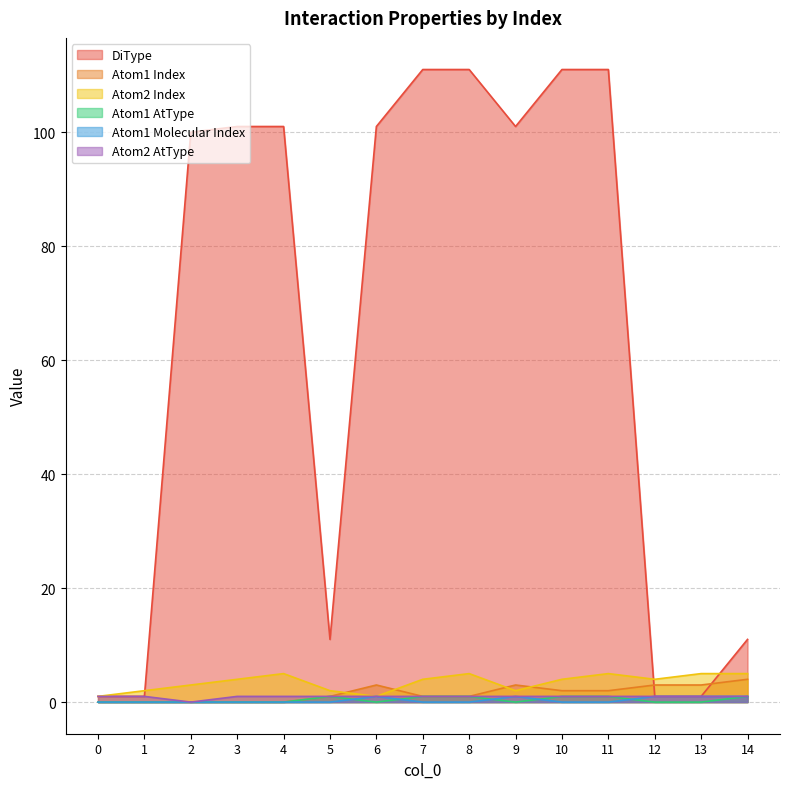

How many values in Atom1 Molecular Index are above zero?

5